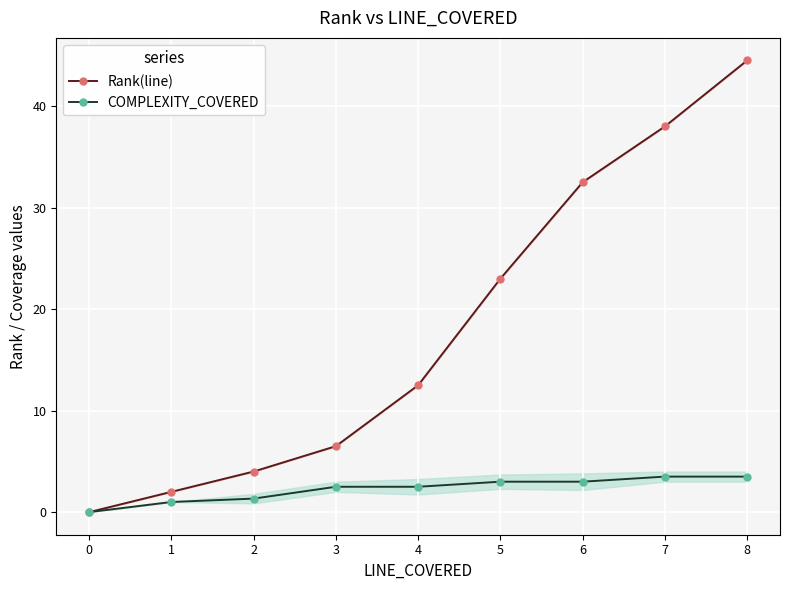

Reading right to left, transcribe all the data shown in this chart.

Rank(line): 44.5	38.0	32.5	23.0	12.5	6.5	4.0	2.0	0.0
COMPLEXITY_COVERED: 3.5	3.5	3.0	3.0	2.5	2.5	1.3	1.0	0.0